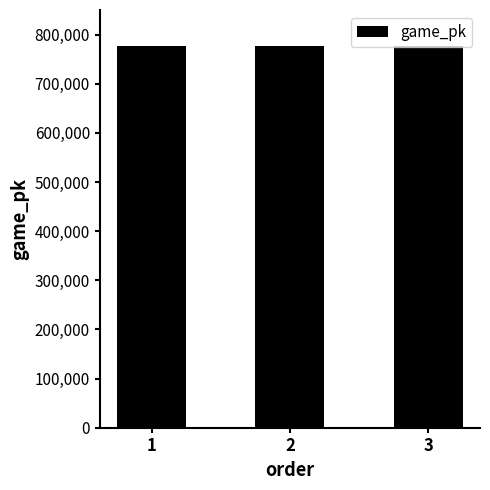

The value at 3 is 291024. True or false?

False